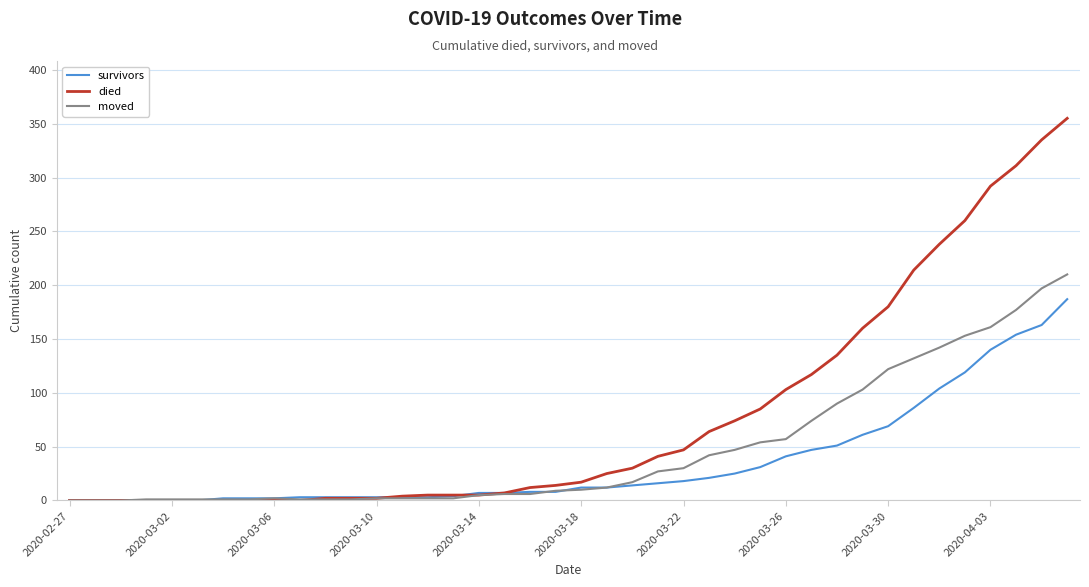

What is the greatest value displayed?

355